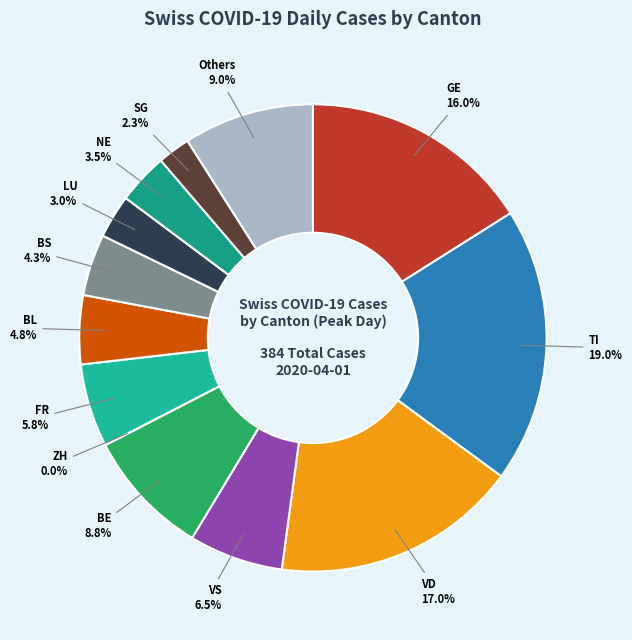

Is it true that 2020-03-31 is 11% of the pie?

False